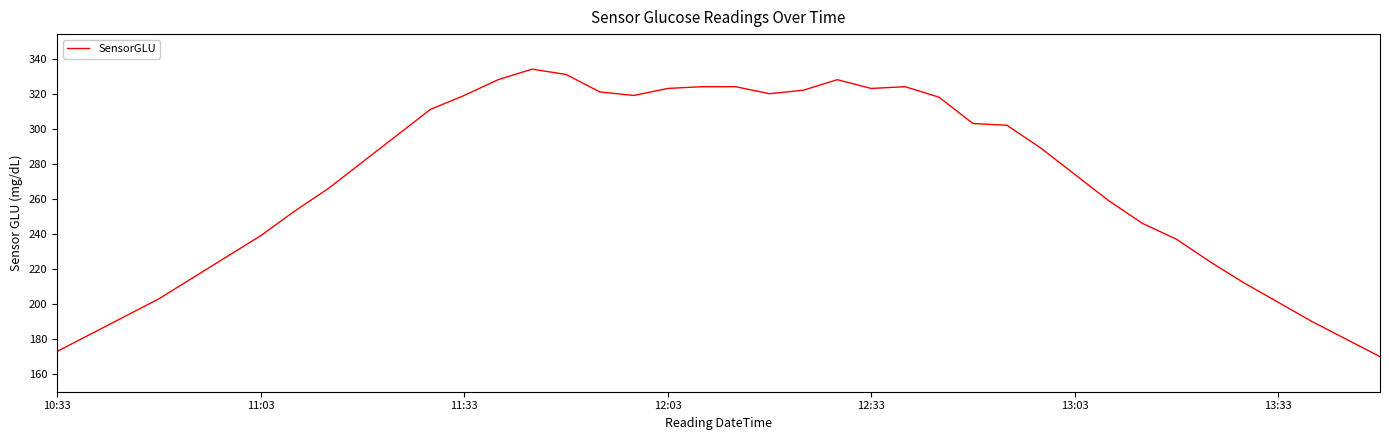

What is the minimum value shown in the chart?

170